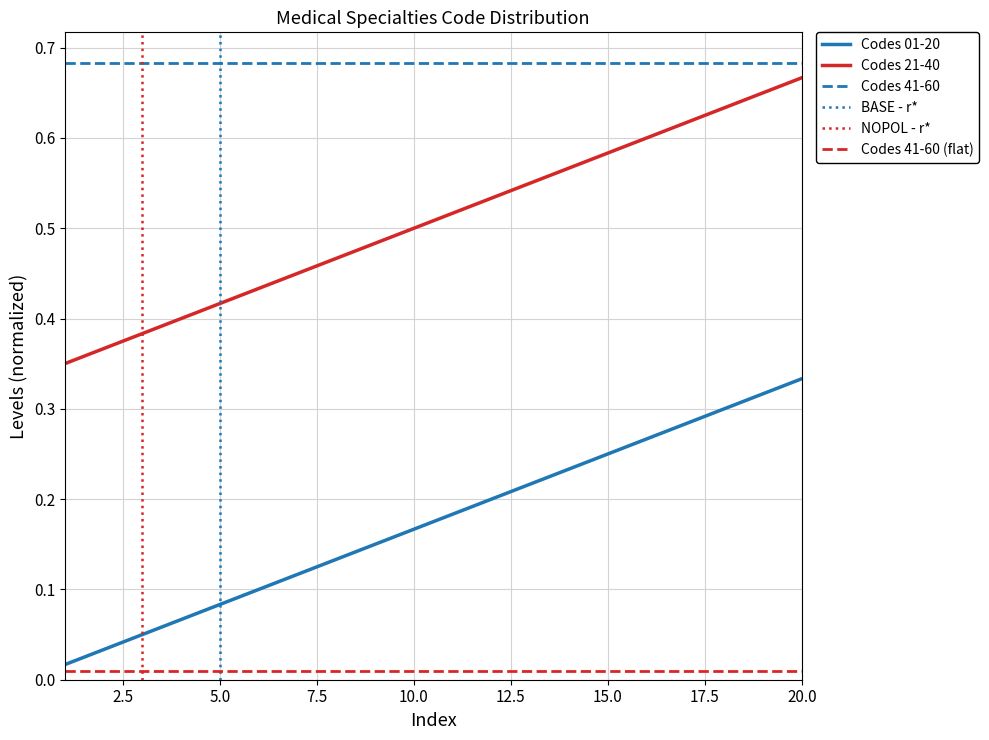

True or false: Codes 21-40 and Codes 01-20 cross at least once.

False